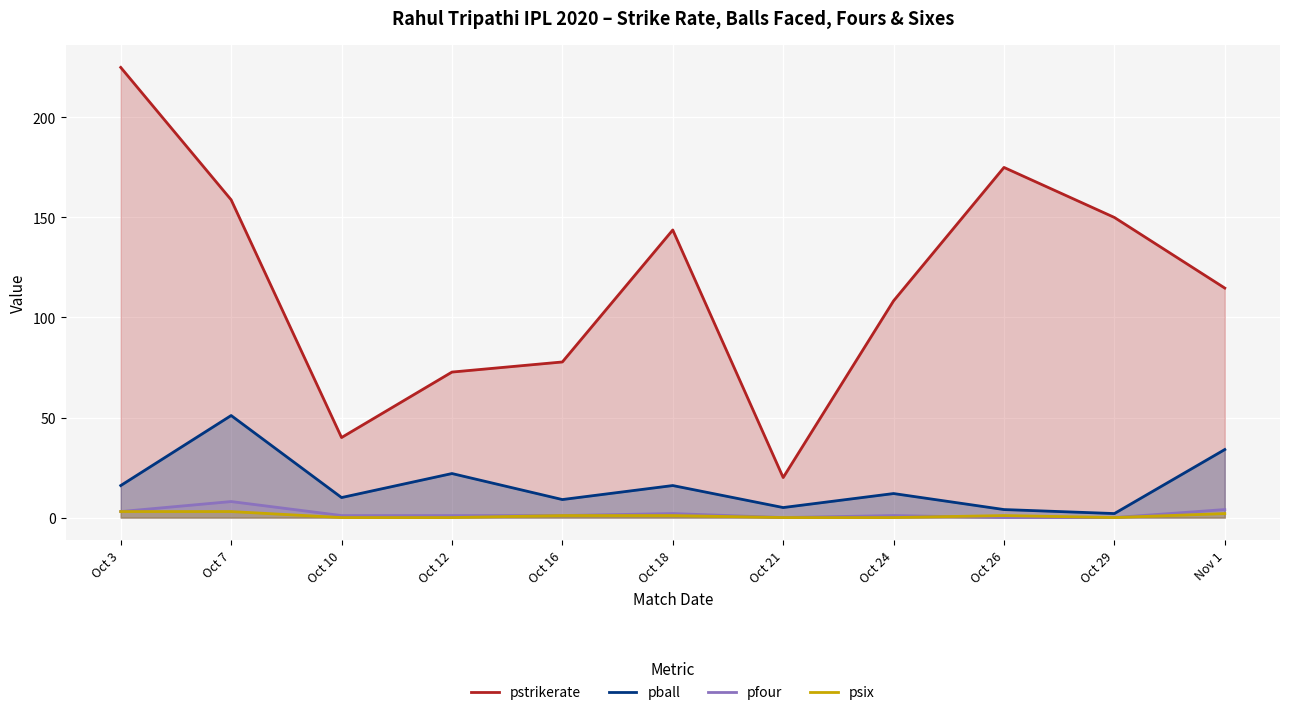

At which category does the chart reach its minimum across all series?

Oct 21